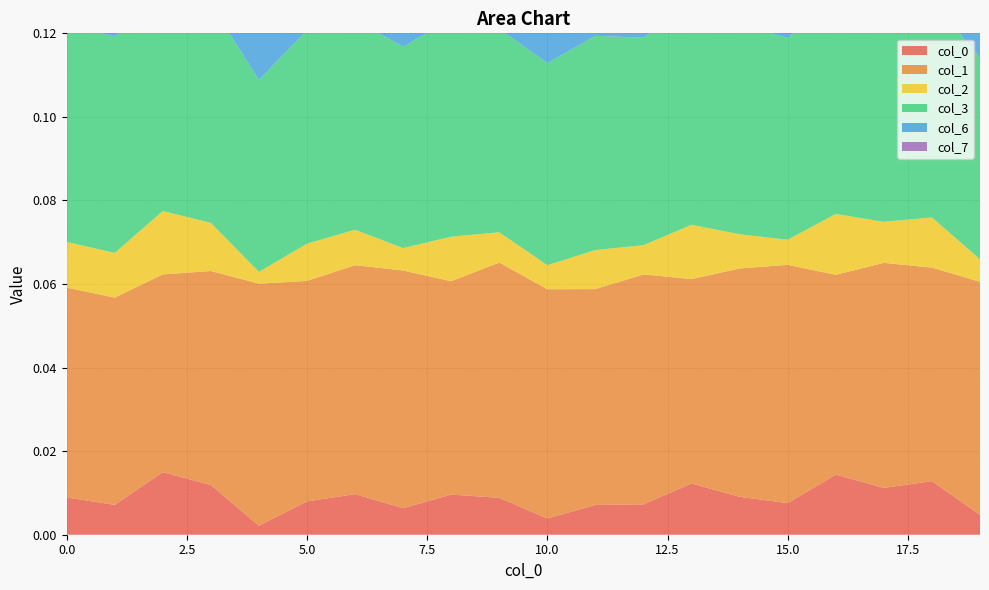

Reading left to right, extract all data points from this chart.

0: 0=0.0	1=0.0	2=0.0	3=0.0	4=0.0	5=0.0	6=0.0	7=0.0	8=0.0	9=0.0	10=0.0	11=0.0	12=0.0	13=0.0	14=0.0	15=0.0	16=0.0	17=0.0	18=0.0	19=0.0
1: 0=0.1	1=0.0	2=0.0	3=0.1	4=0.1	5=0.1	6=0.1	7=0.1	8=0.1	9=0.1	10=0.1	11=0.1	12=0.1	13=0.0	14=0.1	15=0.1	16=0.0	17=0.1	18=0.1	19=0.1
2: 0=0.0	1=0.0	2=0.0	3=0.0	4=0.0	5=0.0	6=0.0	7=0.0	8=0.0	9=0.0	10=0.0	11=0.0	12=0.0	13=0.0	14=0.0	15=0.0	16=0.0	17=0.0	18=0.0	19=0.0
3: 0=0.1	1=0.1	2=0.1	3=0.1	4=0.0	5=0.1	6=0.1	7=0.0	8=0.1	9=0.0	10=0.0	11=0.1	12=0.0	13=0.1	14=0.1	15=0.0	16=0.1	17=0.1	18=0.1	19=0.0
4: 0=0.0	1=0.0	2=0.0	3=0.0	4=0.0	5=0.0	6=0.0	7=0.0	8=0.0	9=0.0	10=0.0	11=0.0	12=0.0	13=0.0	14=0.0	15=0.0	16=0.0	17=0.0	18=0.0	19=0.0
5: 0=0.0	1=0.0	2=0.0	3=0.0	4=0.0	5=0.0	6=0.0	7=0.0	8=0.0	9=0.0	10=0.0	11=0.0	12=0.0	13=0.0	14=0.0	15=0.0	16=0.0	17=0.0	18=0.0	19=0.0